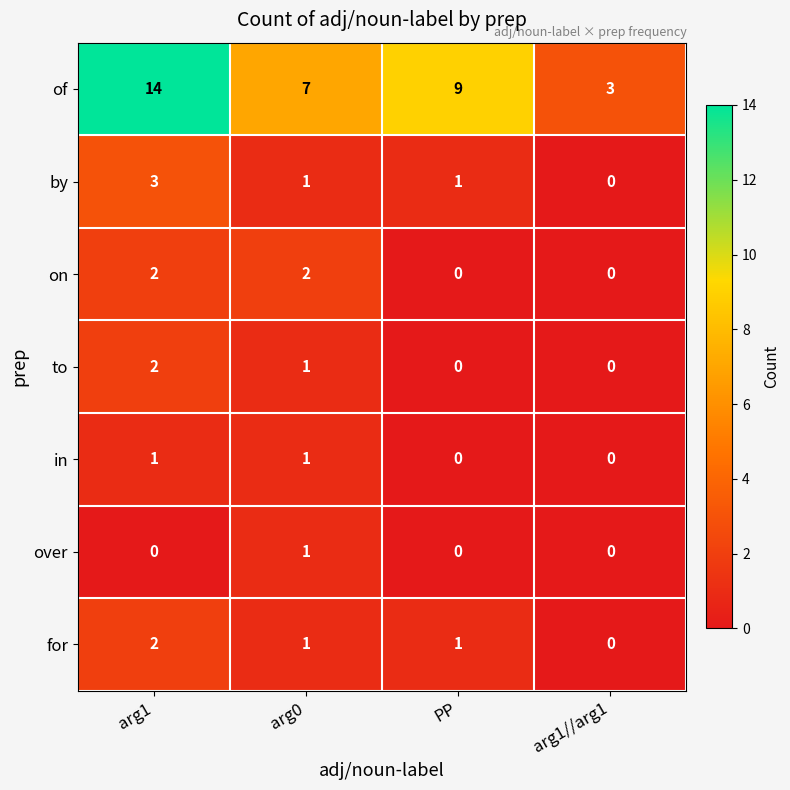

Which series has the largest total across all categories?

of